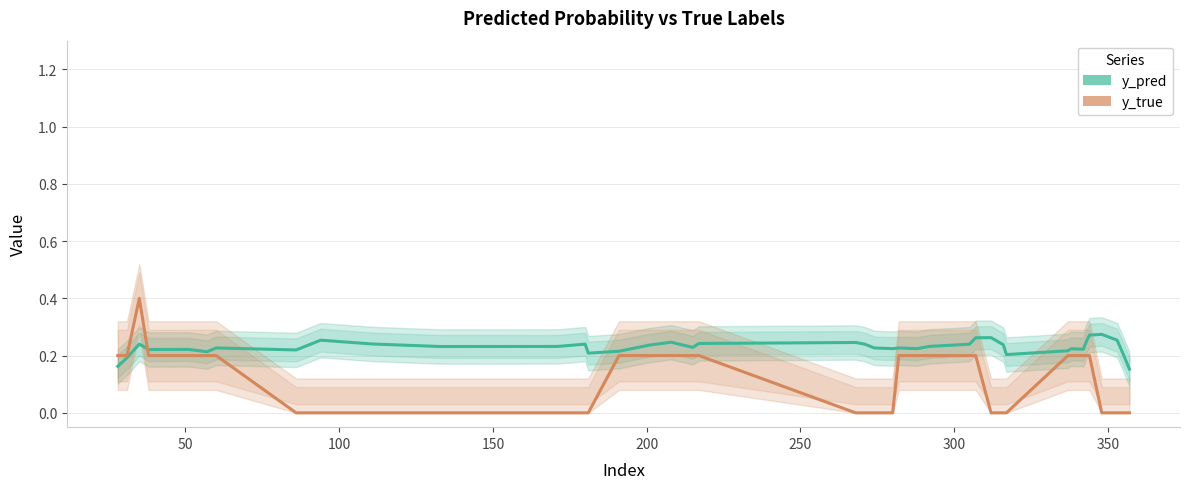

Reading left to right, what are all the values shown in this chart?

y_pred: 0.2	0.2	0.2	0.2	0.2	0.2	0.2	0.2	0.3	0.2	0.2	0.2	0.2	0.2	0.2	0.2	0.2	0.2	0.2	0.2	0.2	0.2	0.2	0.2	0.2	0.2	0.2	0.3	0.3	0.2	0.2	0.2	0.2	0.2	0.2	0.3	0.3	0.3	0.2	0.2
y_true: 0.2	0.2	0.4	0.2	0.2	0.2	0.2	0.0	0.0	0.0	0.0	0.0	0.0	0.0	0.2	0.2	0.2	0.2	0.2	0.0	0.0	0.0	0.0	0.2	0.2	0.2	0.2	0.2	0.0	0.0	0.0	0.2	0.2	0.2	0.2	0.2	0.0	0.0	0.0	0.0